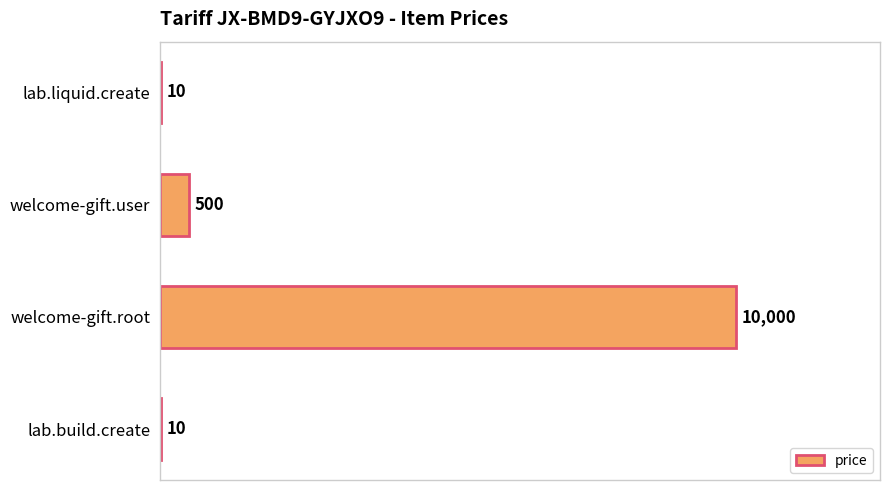

Count the number of categories in the chart.

4